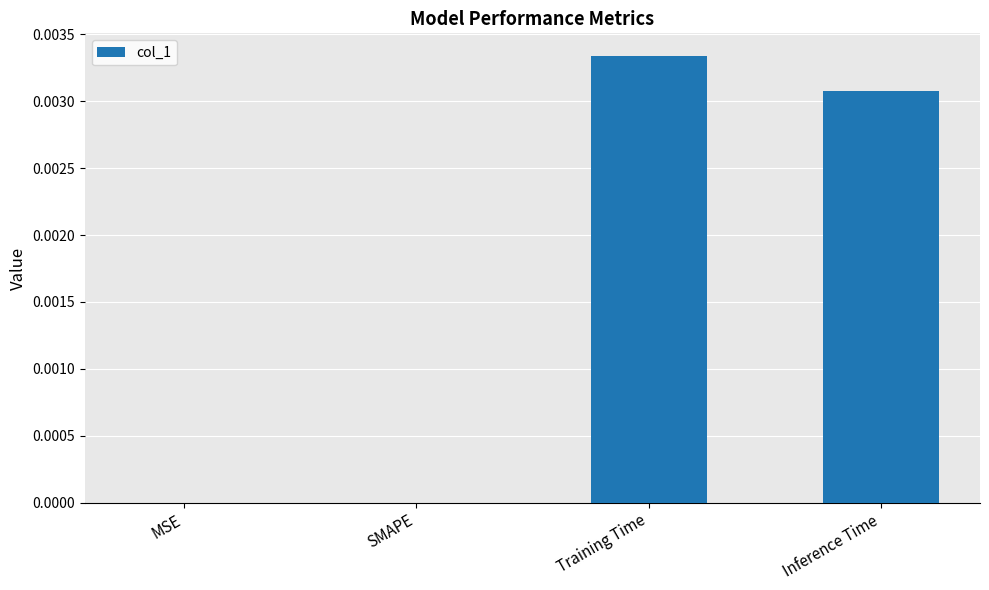

Which label corresponds to the largest value in the chart?

Training Time